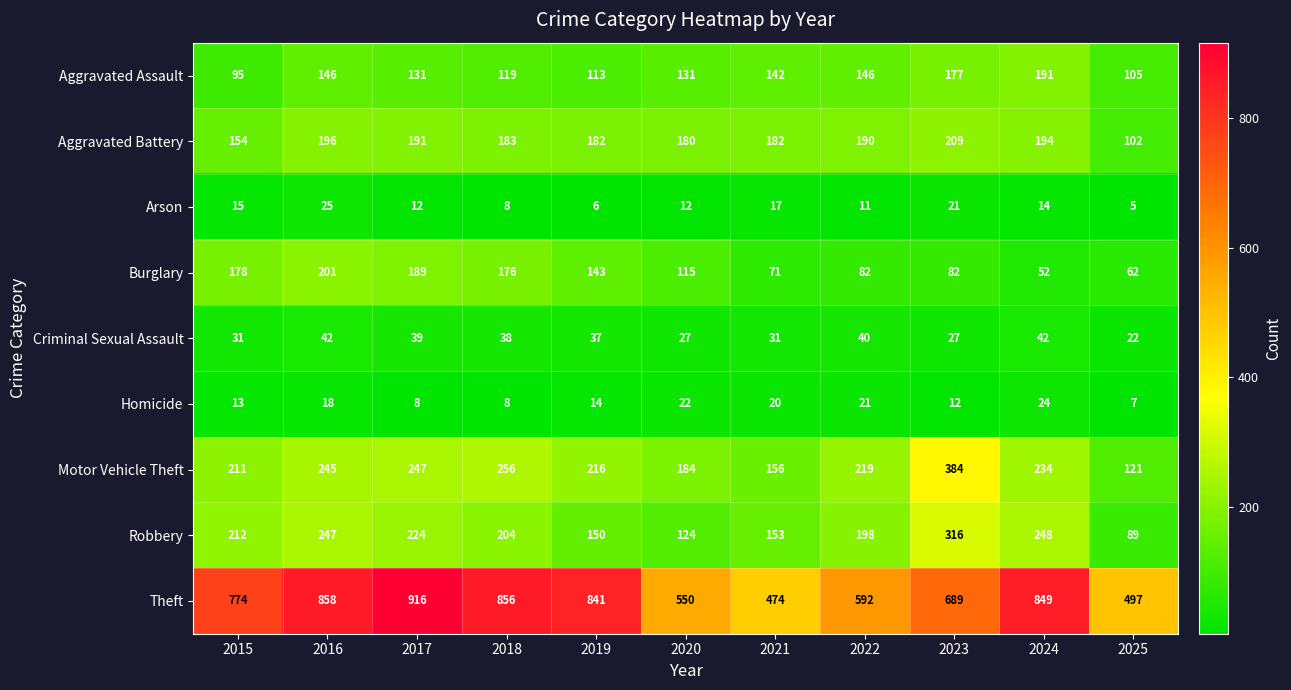

What is the sum of all Criminal Sexual Assault values?

376